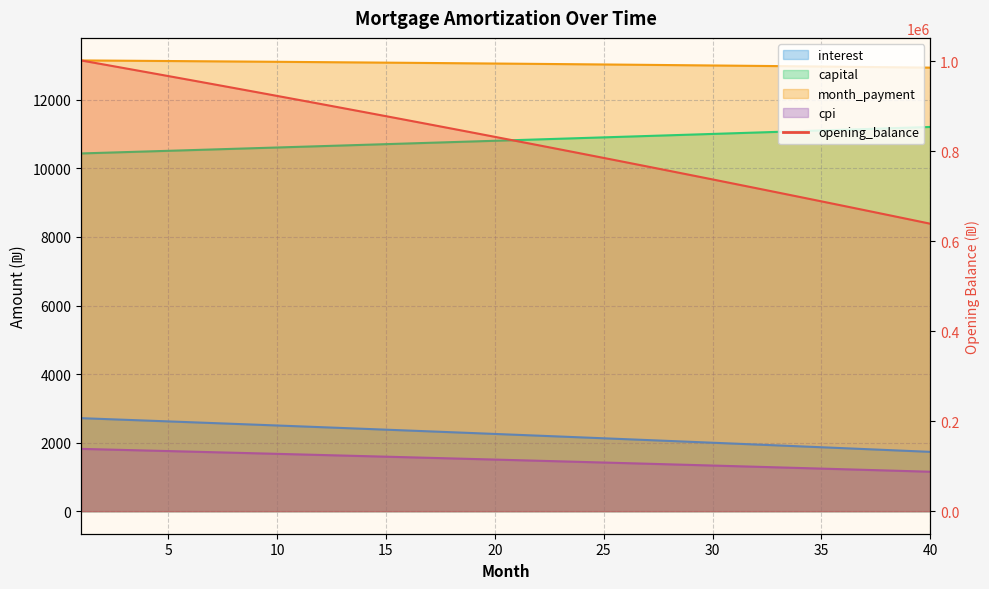

At which label is cpi closest to 1484?

21